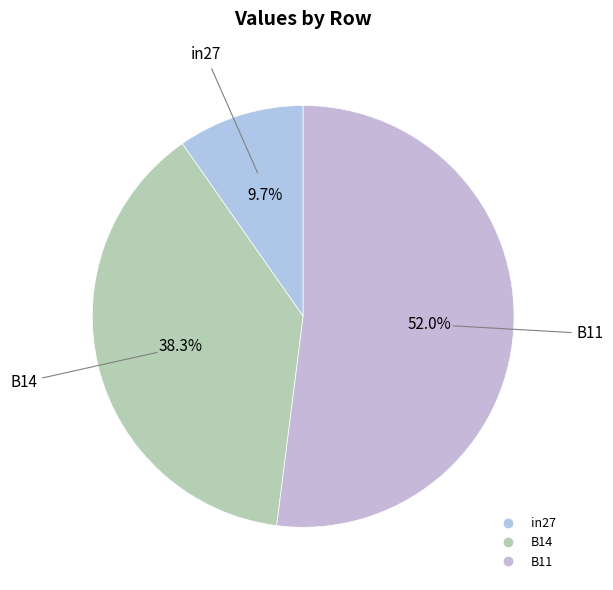

Combined, do B14 and in27 account for over 50%?

No